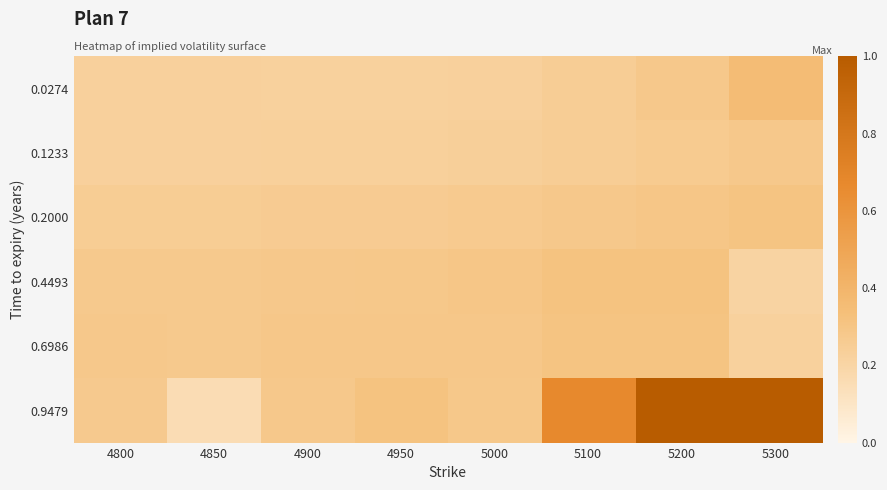

Which label corresponds to the smallest value in the chart?

4850